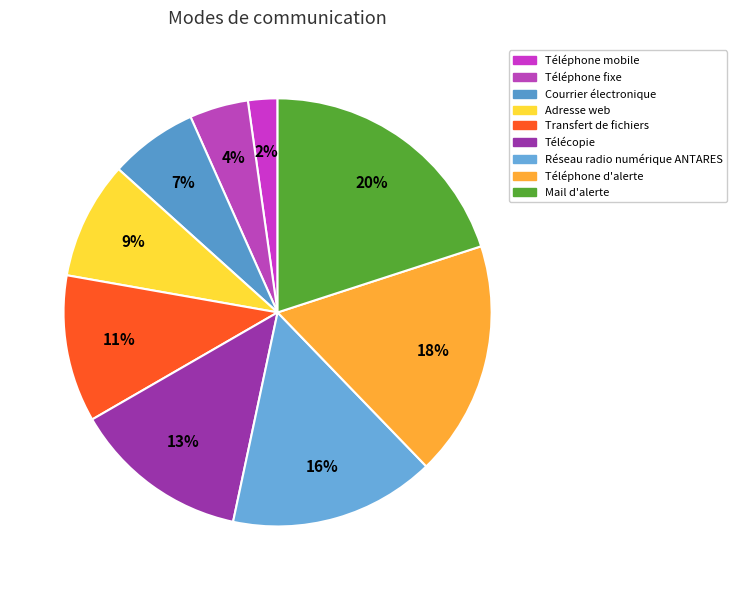

Is it true that Téléphone d'alerte is 25% of the pie?

False